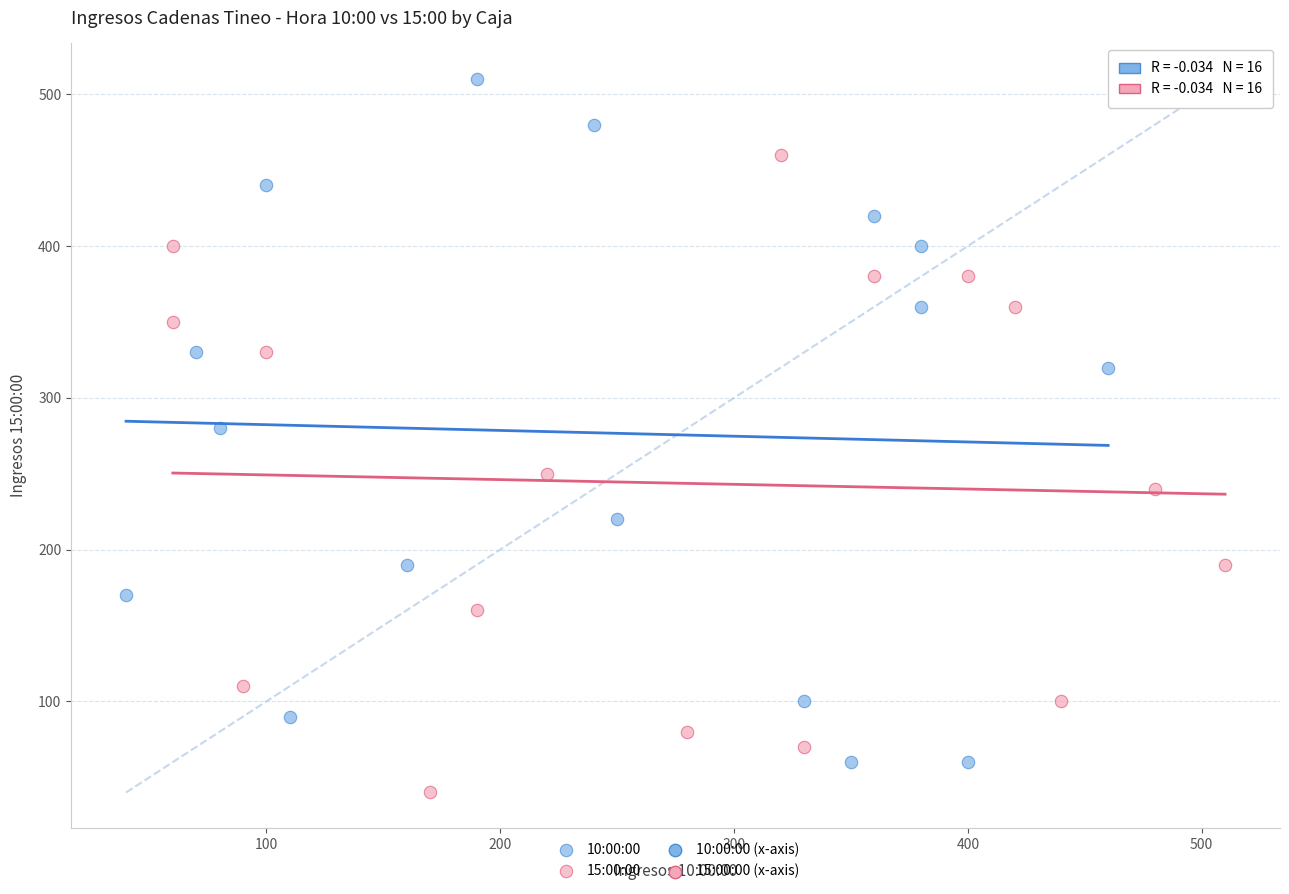

Which series has the largest Y range (max minus min)?

10:00:00